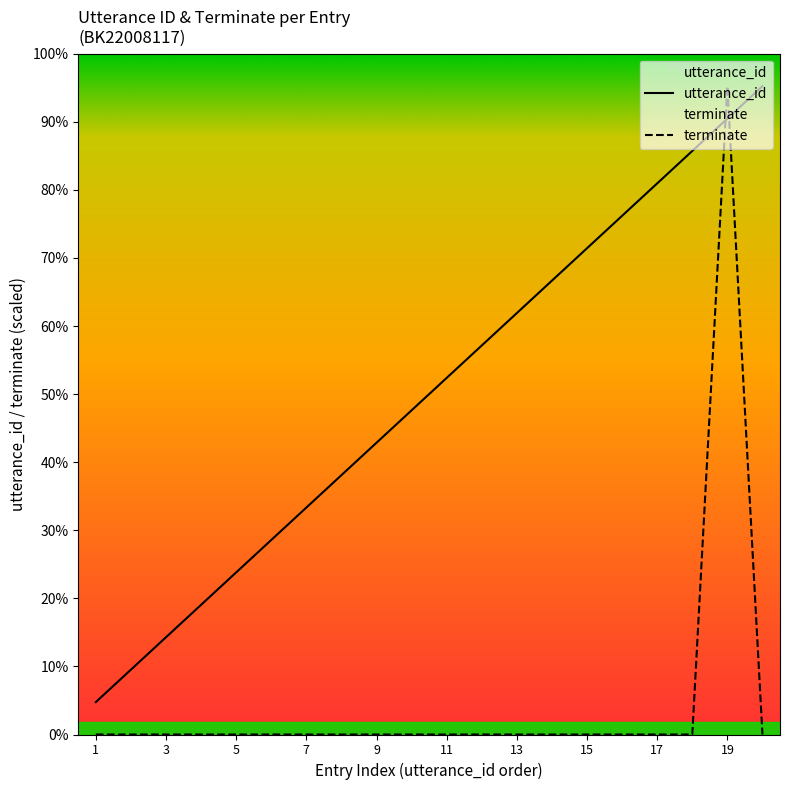

Which series has the widest spread of values?

terminate